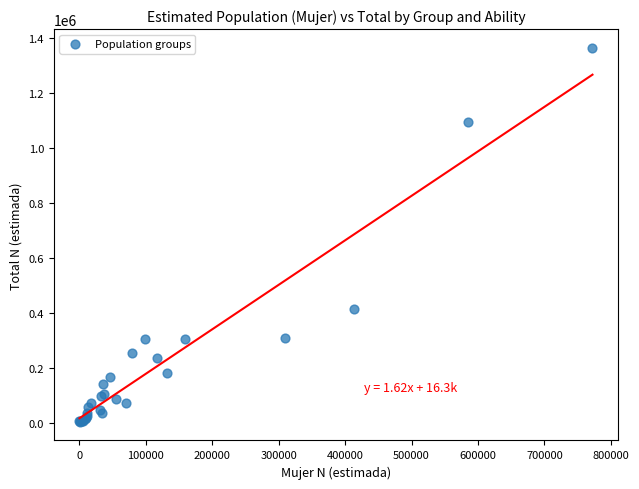

What Y value in the scatter plot is closest to 683608?

413083